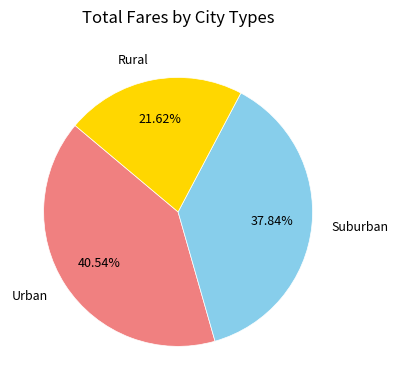

What is the largest slice in the pie chart?

Urban